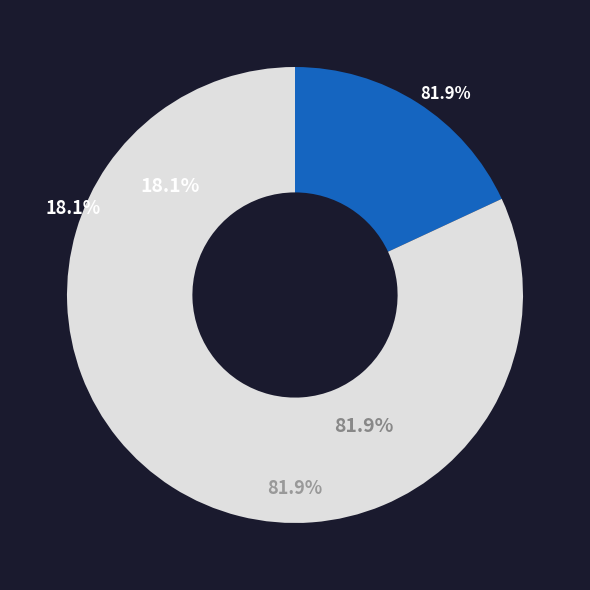

How many slices are in this pie chart?

2